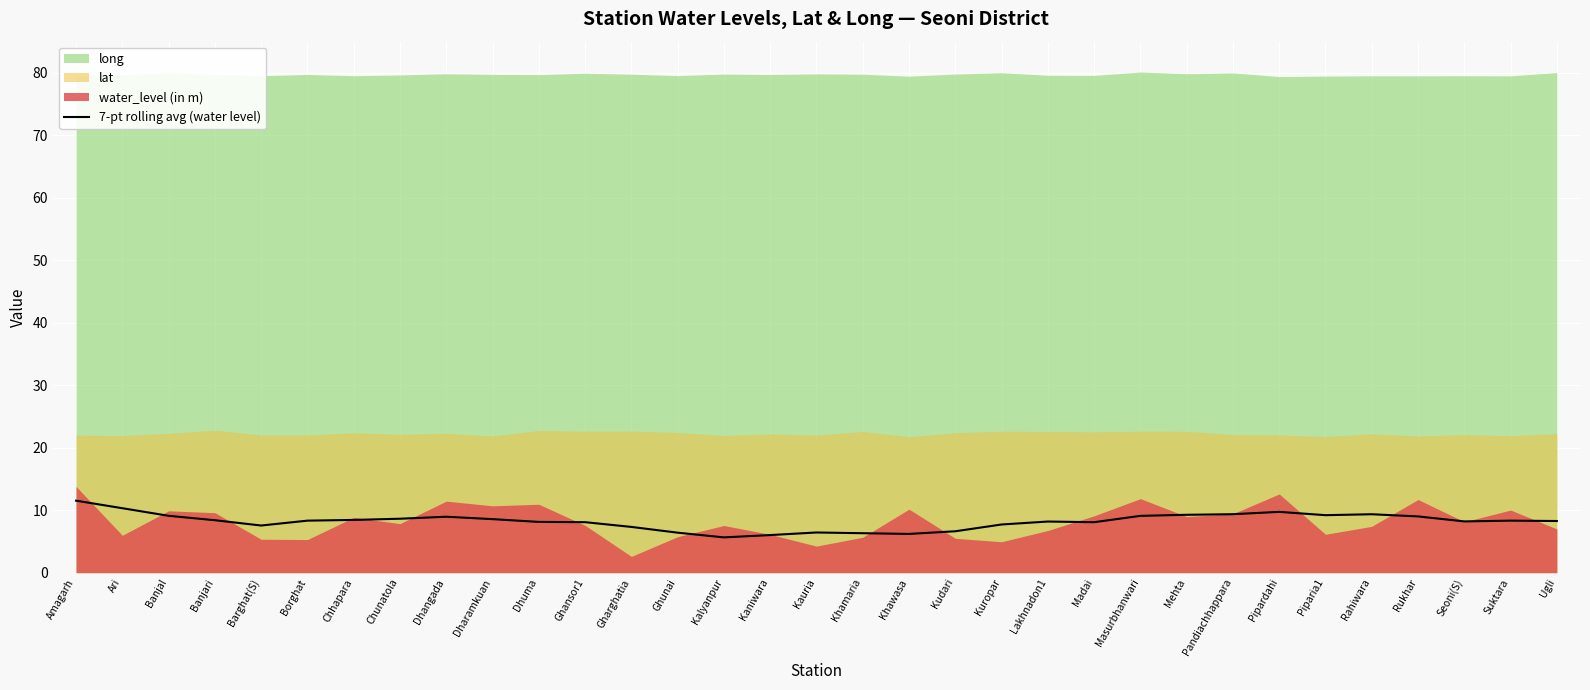

The value of 7-pt rolling avg (water level) at Pipardahi is 16.7. True or false?

False